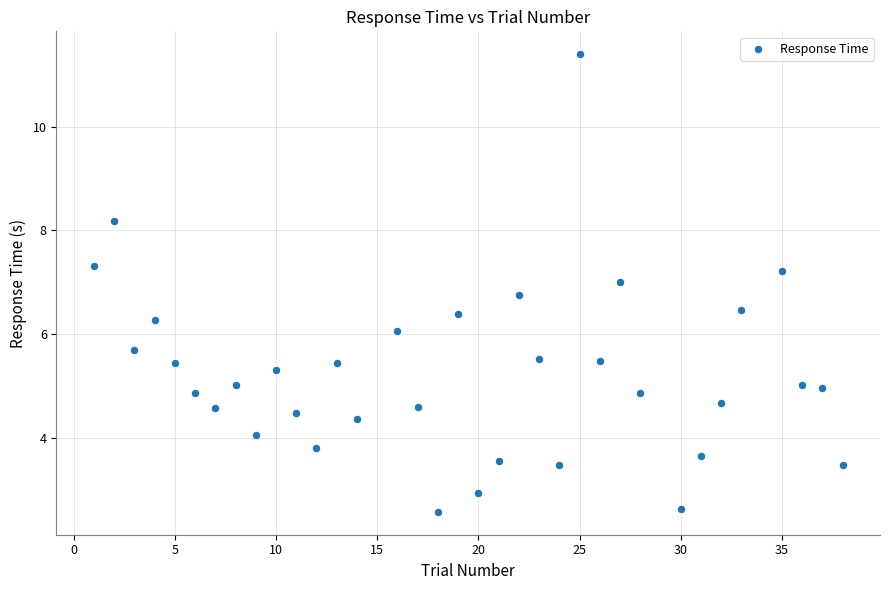

What is the range of Y values (max minus min)?

8.8